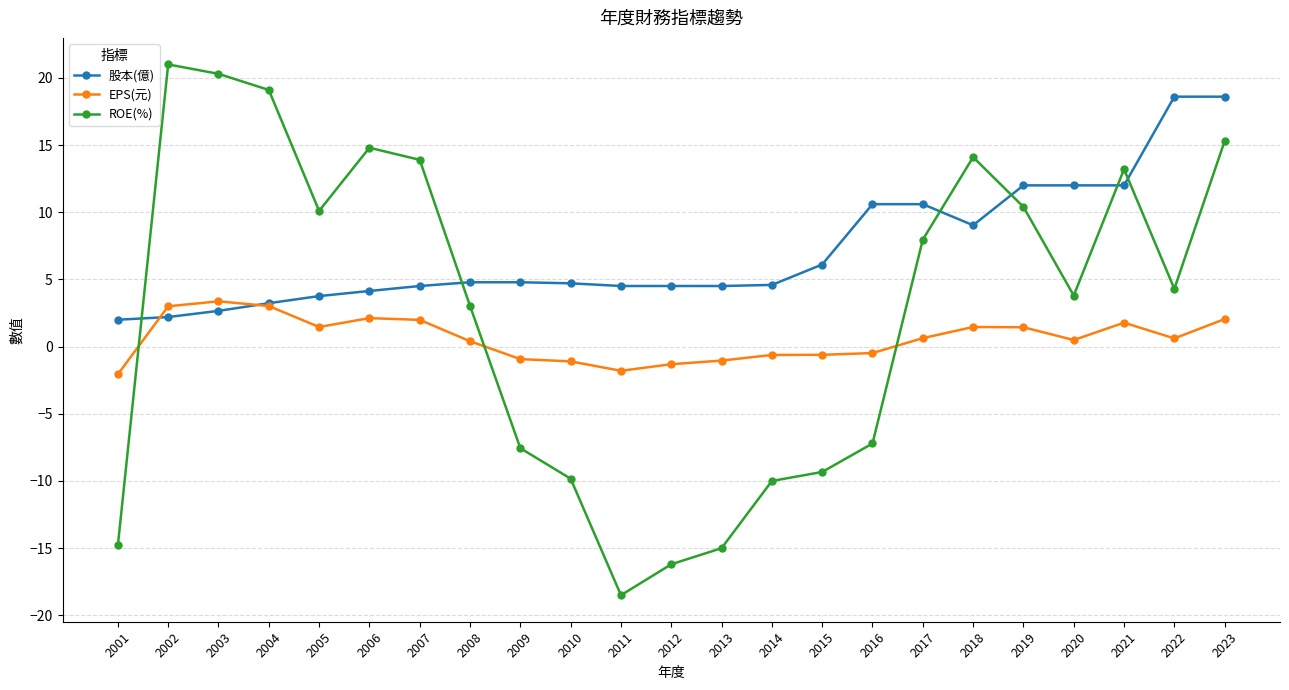

Read the EPS(元) value at 2018.

1.5